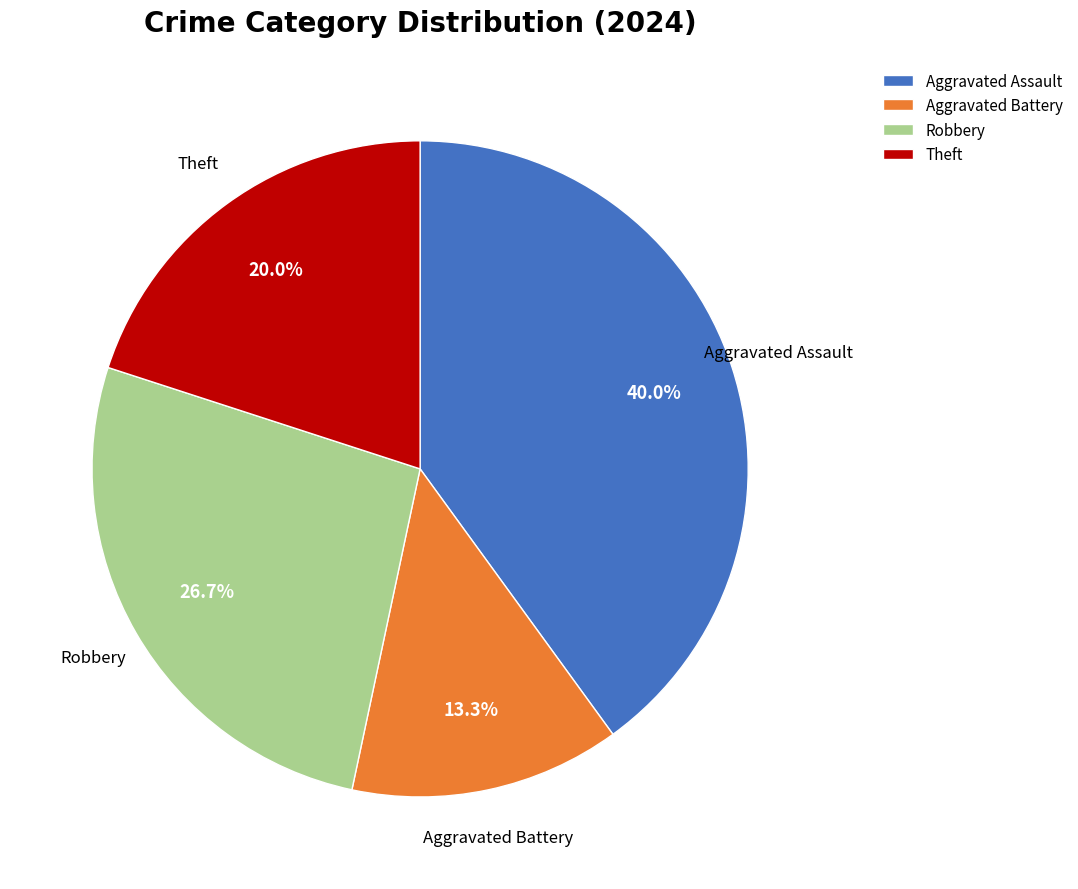

Which category has the smallest portion of the pie?

Aggravated Battery